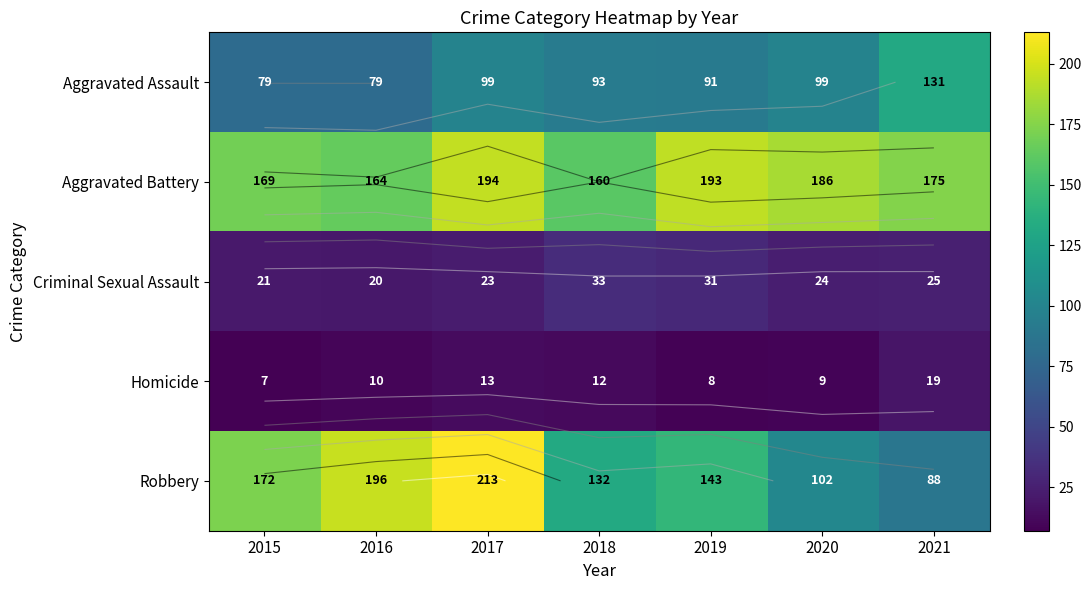

At which category is the sum across all series the highest?

2017